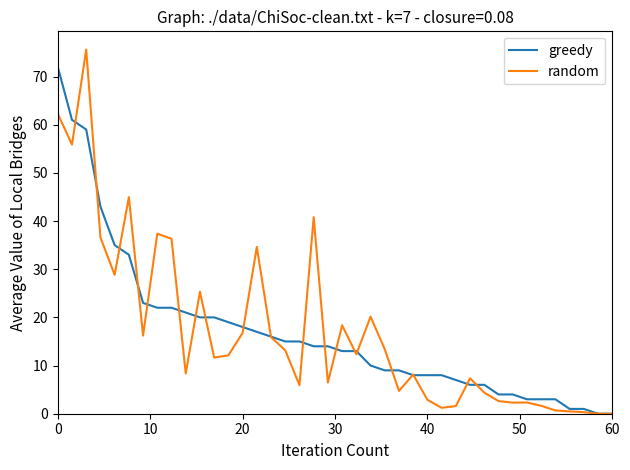

How many lines are shown in the chart?

2